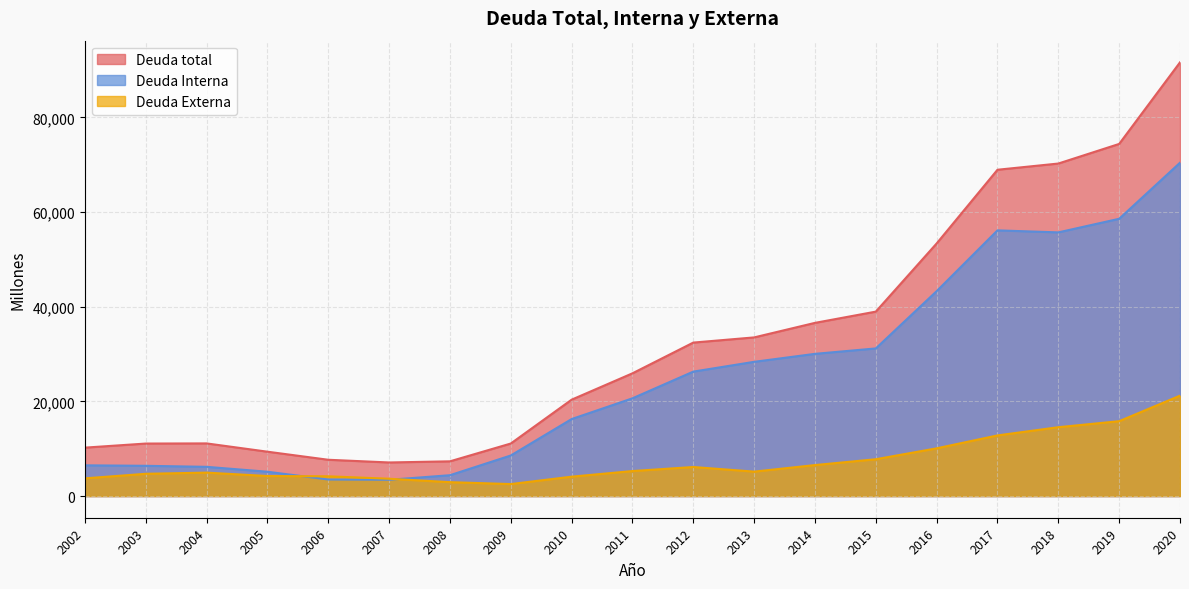

What is the average value of the Deuda Interna series?

25315